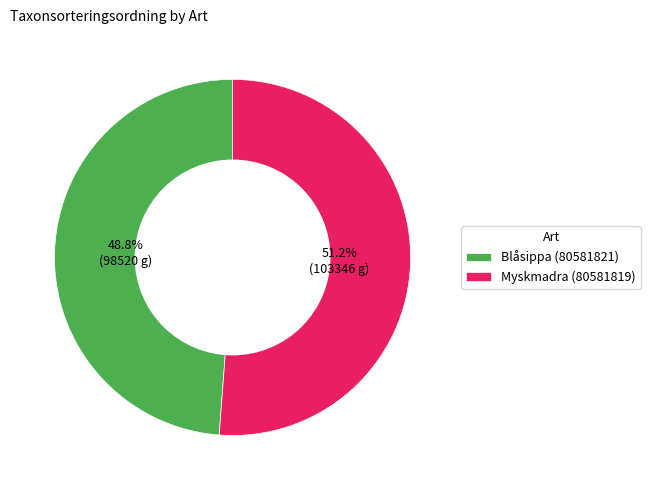

Is there any slice that represents more than half of the pie?

Yes